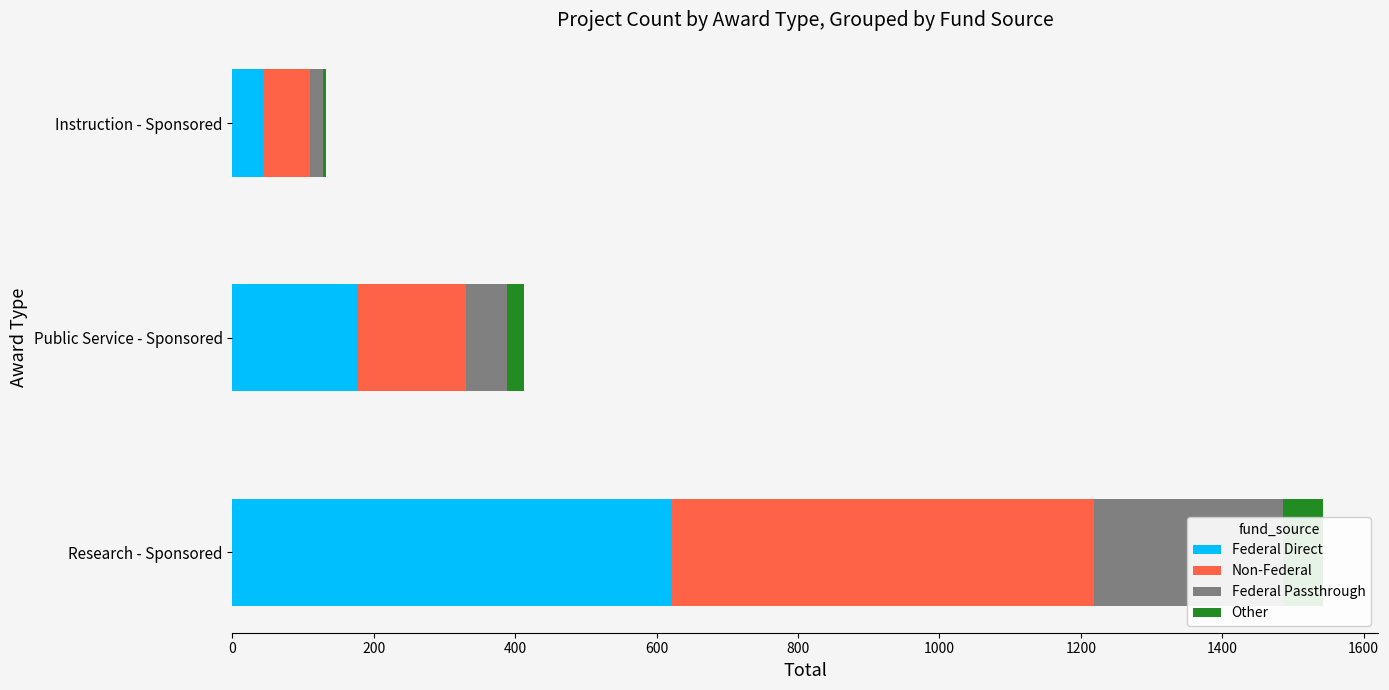

What is the average value of the Federal Direct series?

281